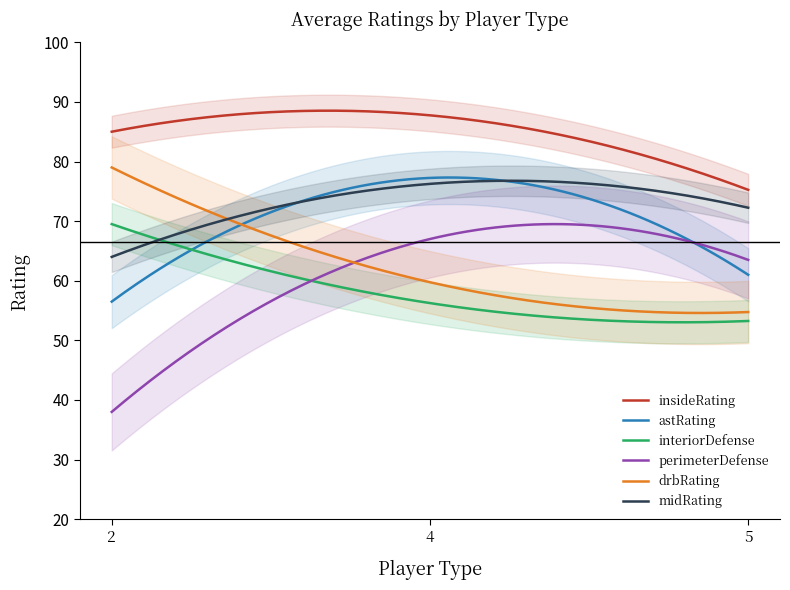

Which label corresponds to the largest value in the chart?

4